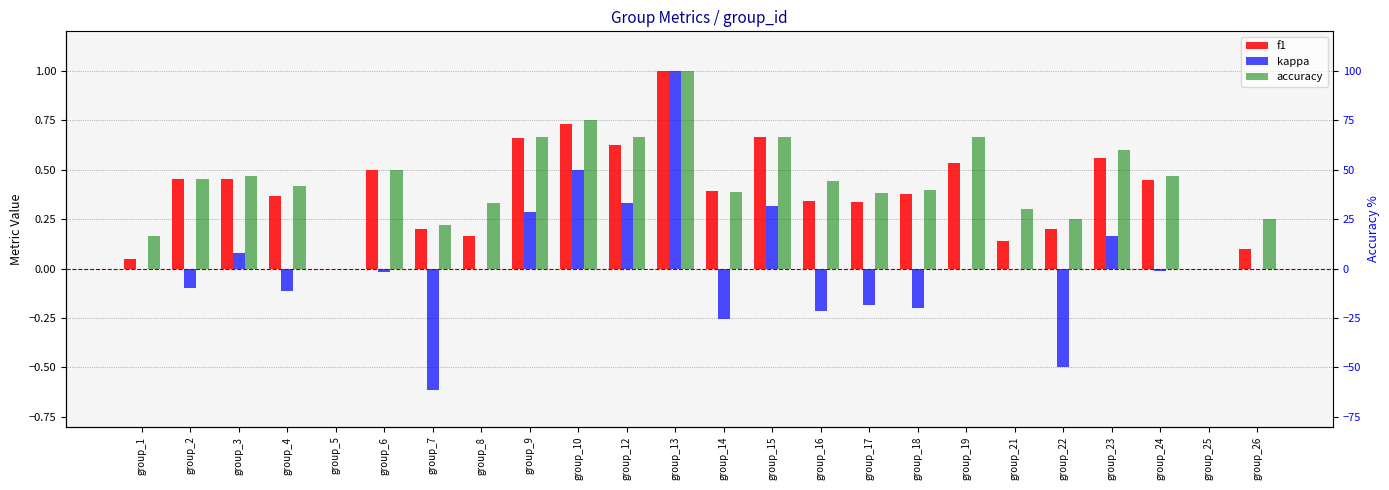

What is the average value of the accuracy series?

0.4